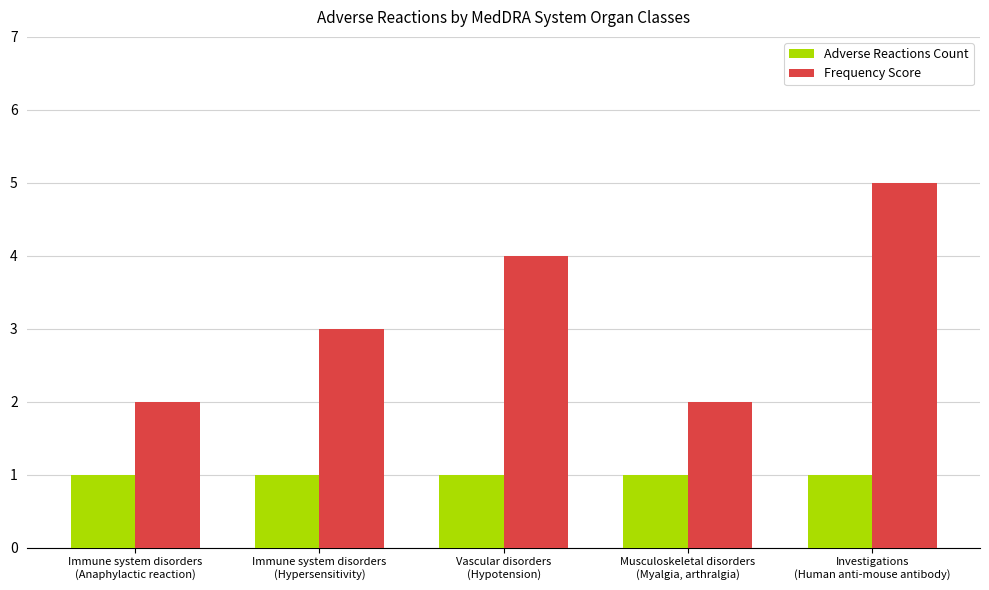

What is the maximum value for Frequency Score?

5